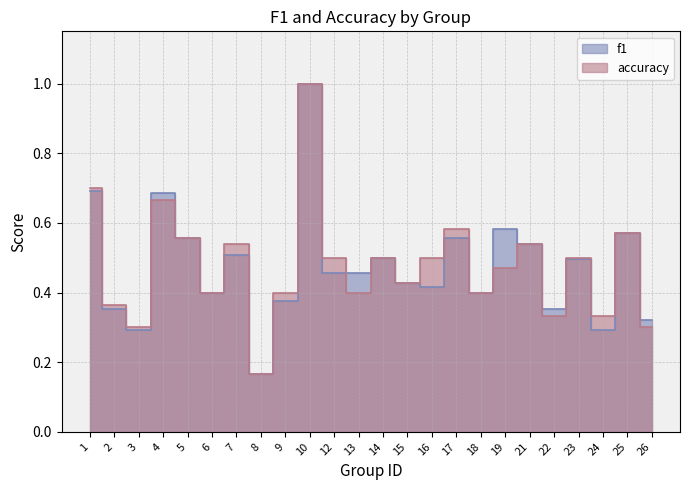

At which category does accuracy reach its first local peak?

4